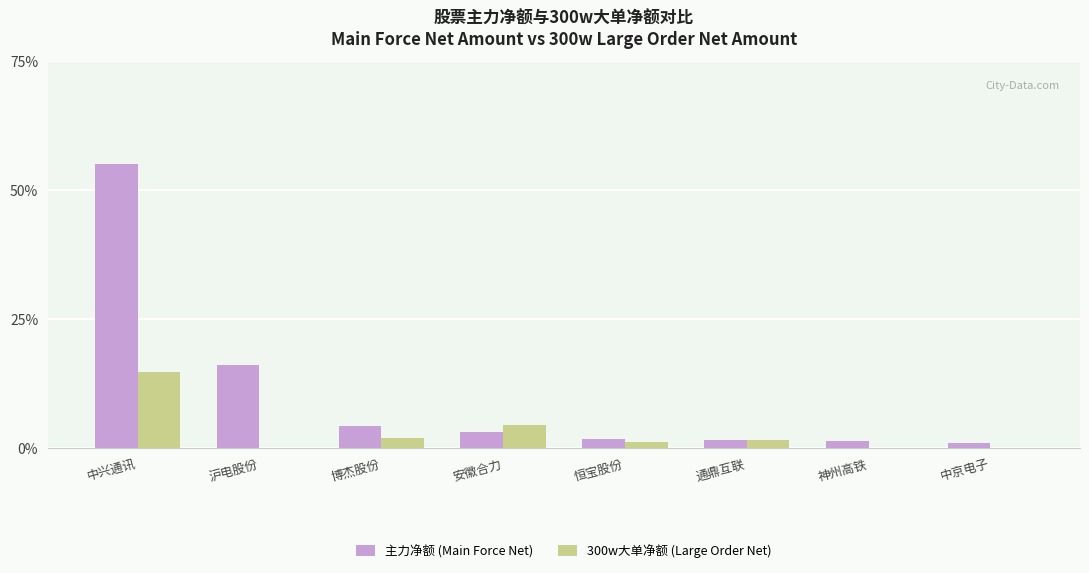

Which category has the highest value across all series?

中兴通讯